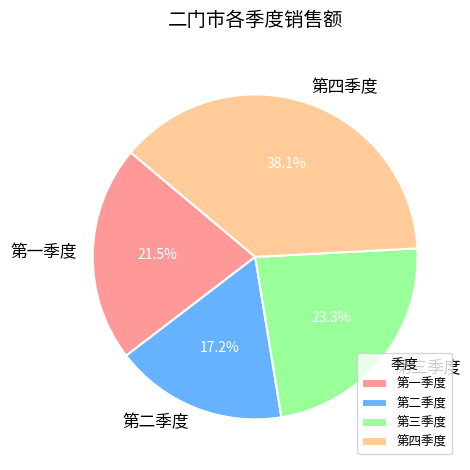

How many slices are in this pie chart?

4